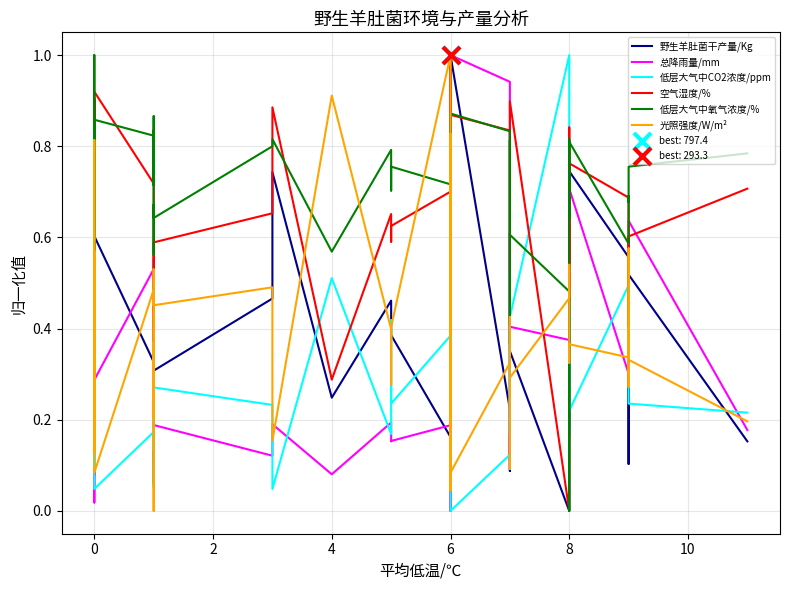

Which series has the widest spread of Y values?

野生羊肚菌干产量/Kg